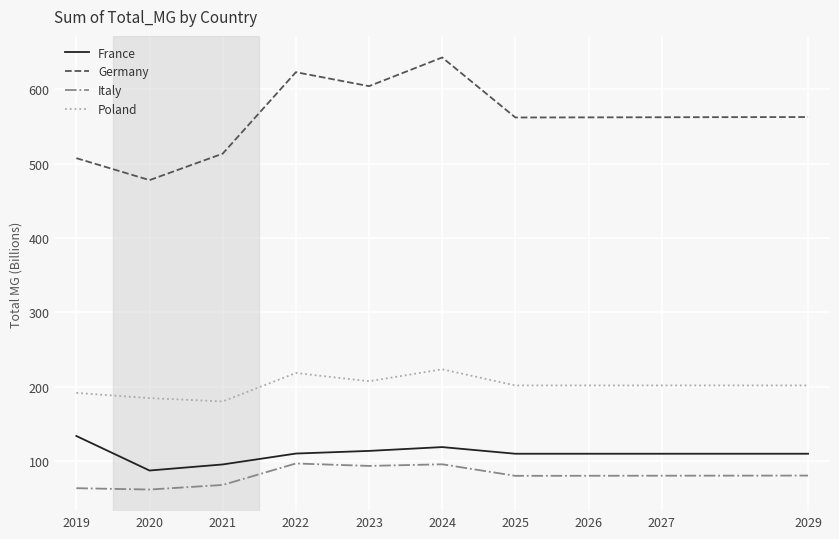

True or false: France and Germany intersect in this chart.

False